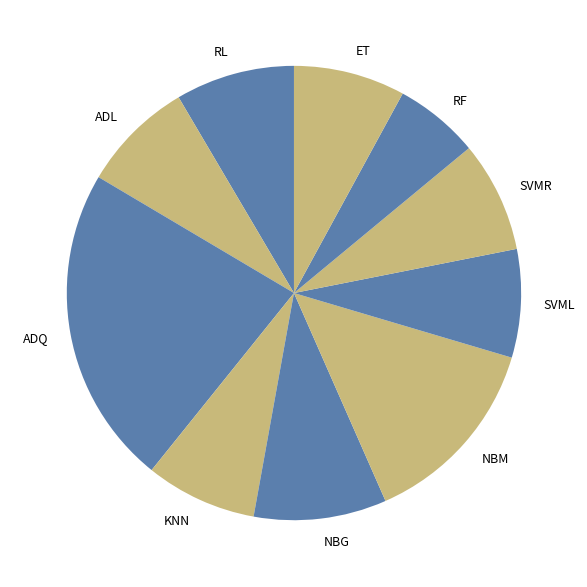

The KNN slice represents 15% of the pie. True or false?

False